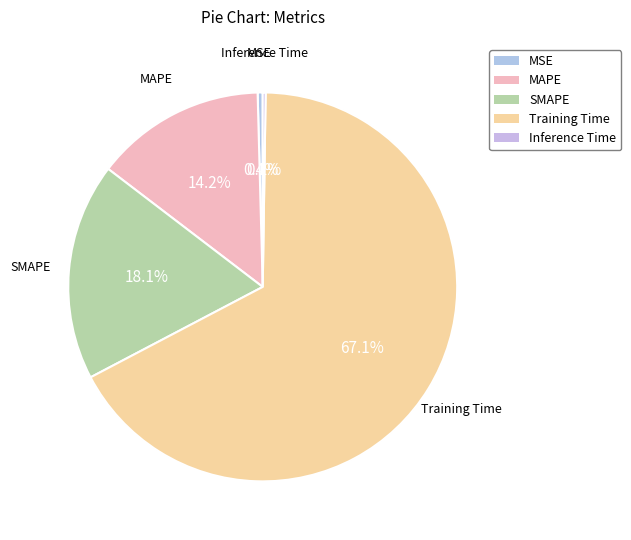

Which slice is the largest?

Training Time